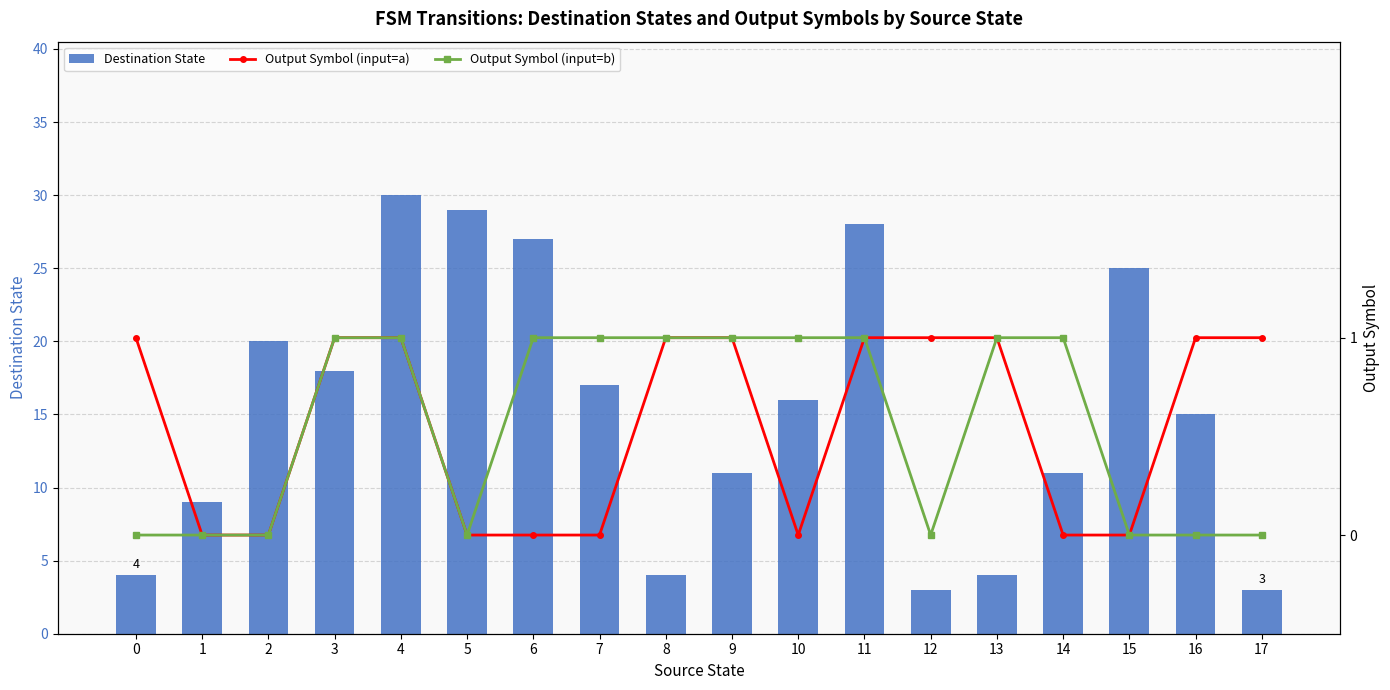

How many data points in Output Symbol (input=b) are less than 1?

8